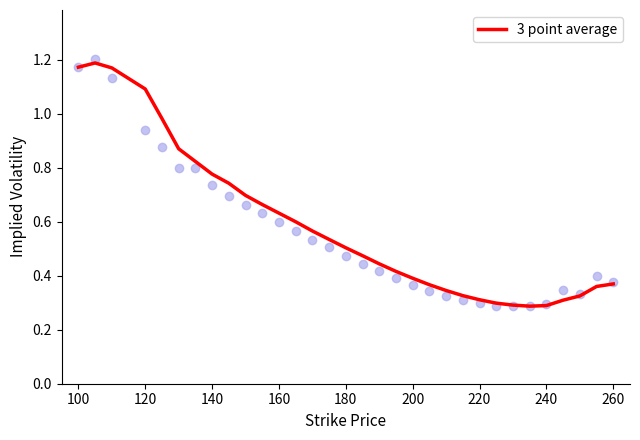

Is it true that 3 point average equals 1.9 at 100?

False